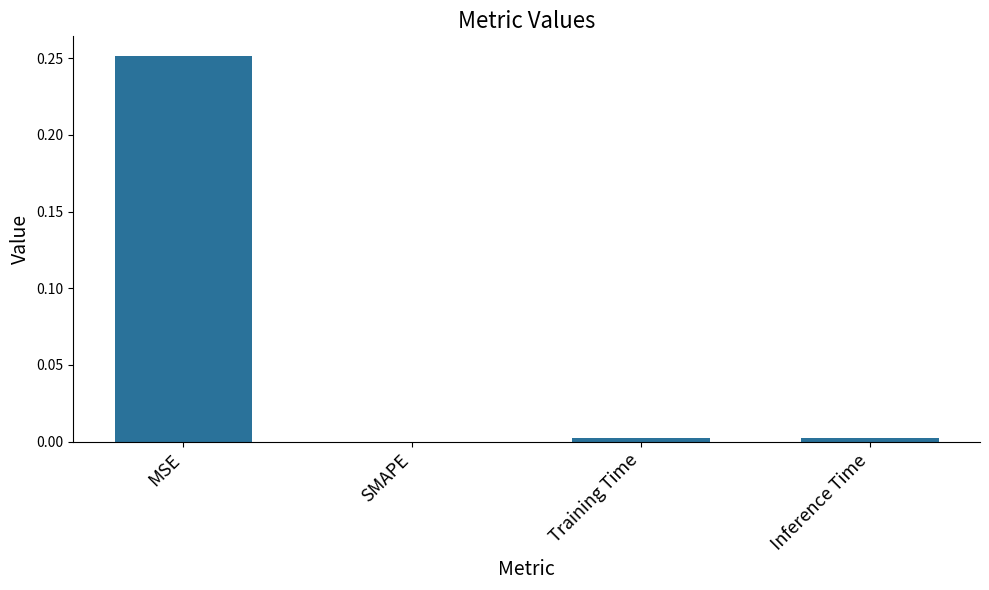

Is it true that the value at SMAPE is 0.0?

True